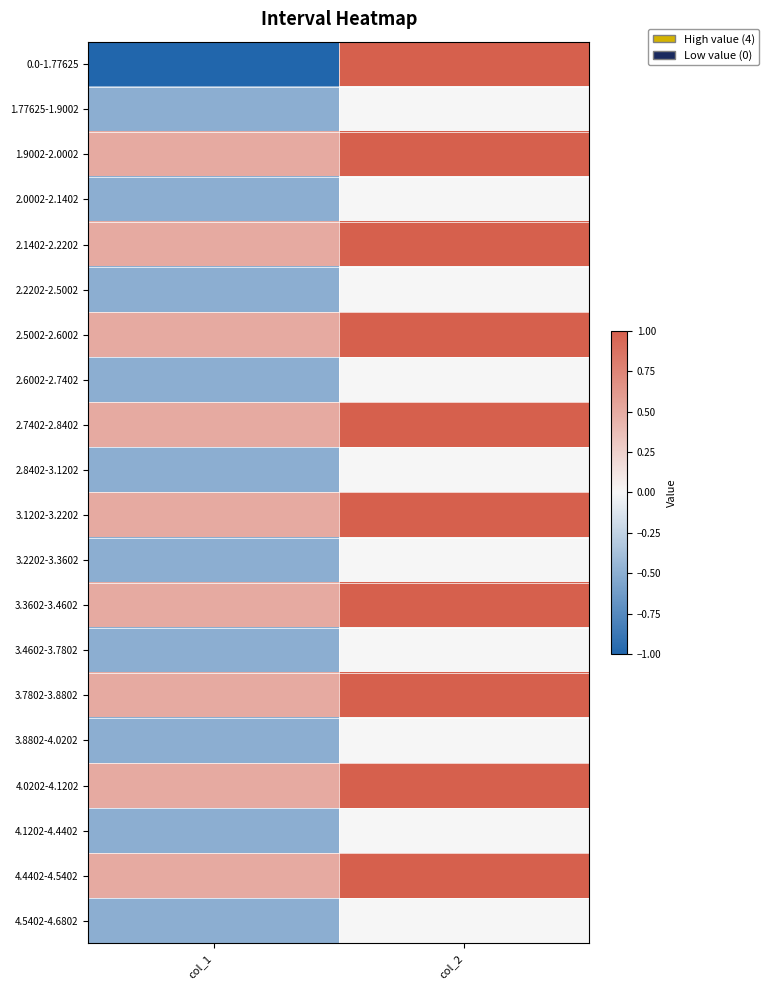

What is the minimum value shown in the chart?

-1.0